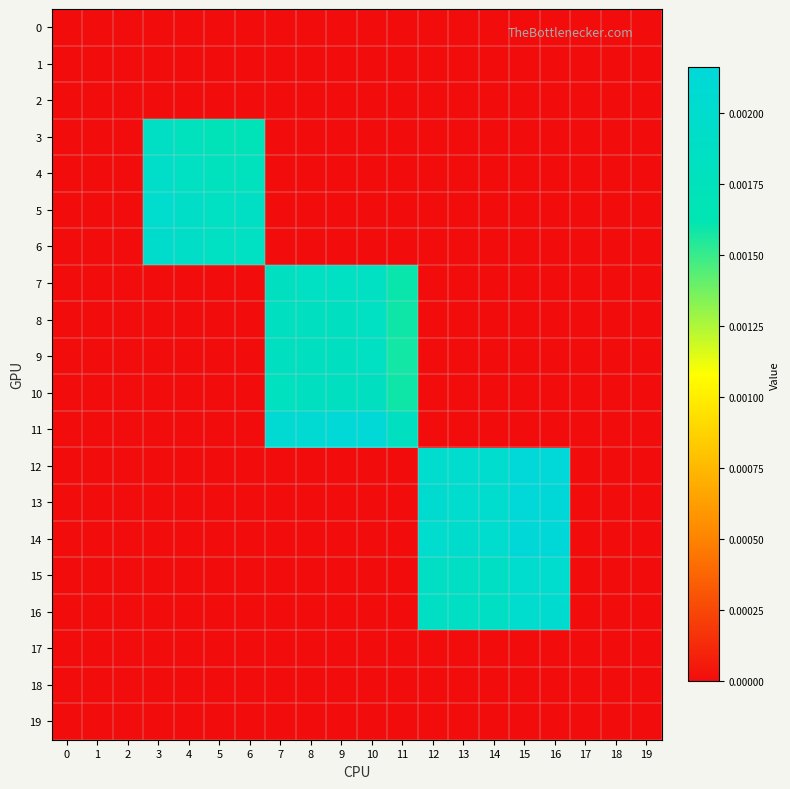

Between 11 and 13, which is larger?

11